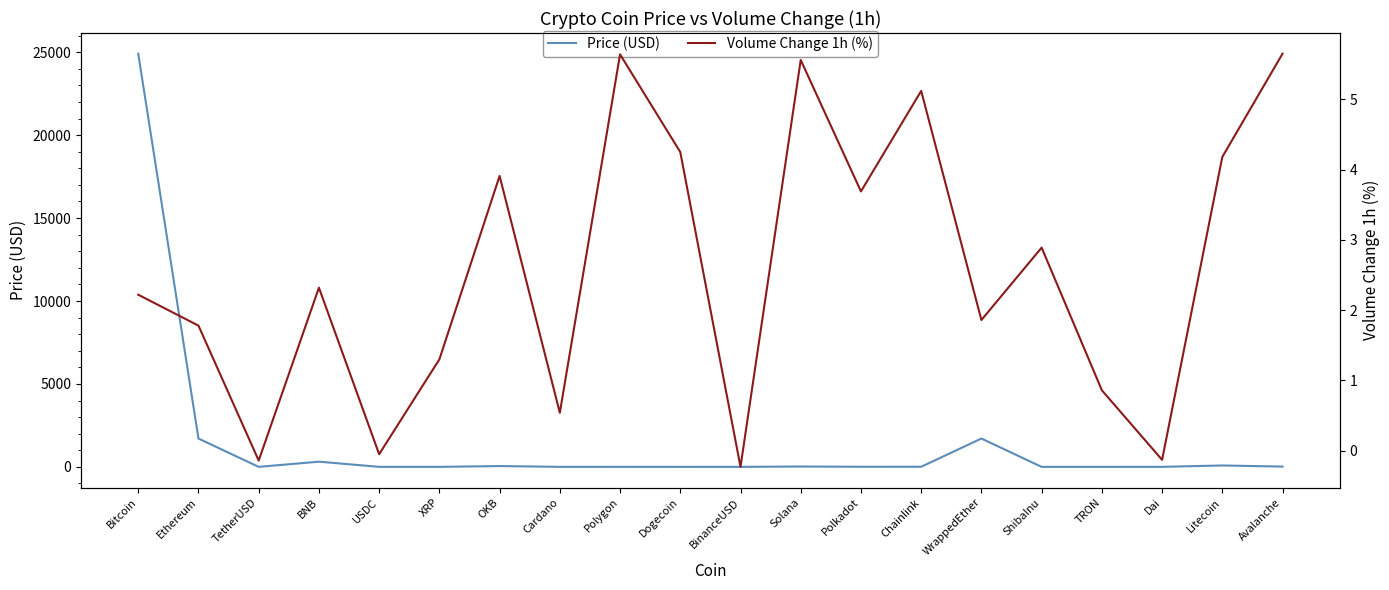

Where is the first local minimum for Price (USD)?

TetherUSD